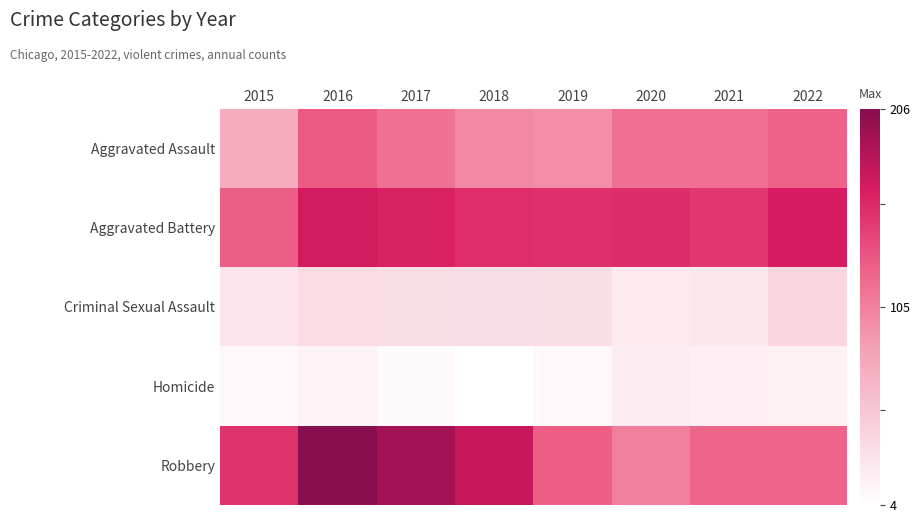

Reading left to right, list all the values displayed in this chart.

Aggravated Assault: 2015=74	2016=128	2017=113	2018=100	2019=96	2020=115	2021=115	2022=124
Aggravated Battery: 2015=126	2016=167	2017=162	2018=154	2019=153	2020=155	2021=148	2022=165
Criminal Sexual Assault: 2015=27	2016=34	2017=32	2018=33	2019=32	2020=22	2021=24	2022=38
Homicide: 2015=10	2016=15	2017=8	2018=4	2019=10	2020=21	2021=18	2022=16
Robbery: 2015=151	2016=206	2017=192	2018=173	2019=127	2020=105	2021=122	2022=122